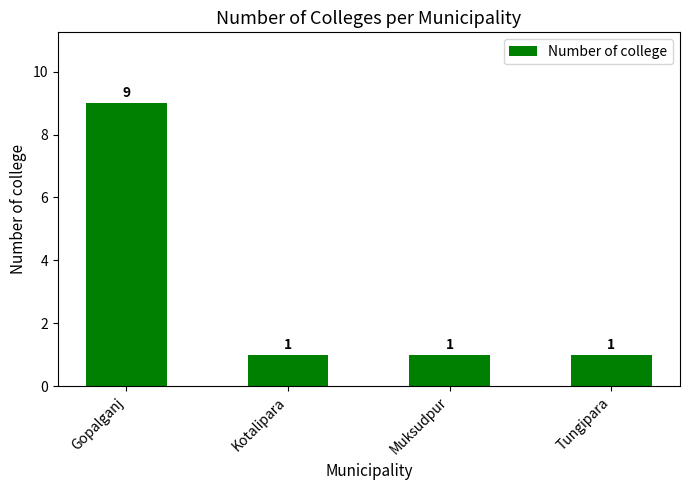

Approximately how many times larger is the value at Gopalganj compared to Kotalipara?

9.0